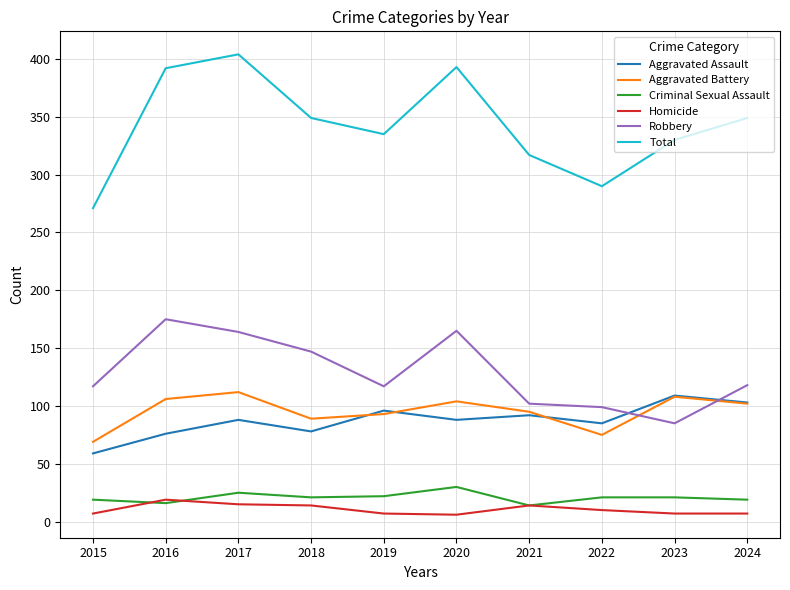

At which category is the sum across all series the highest?

2017